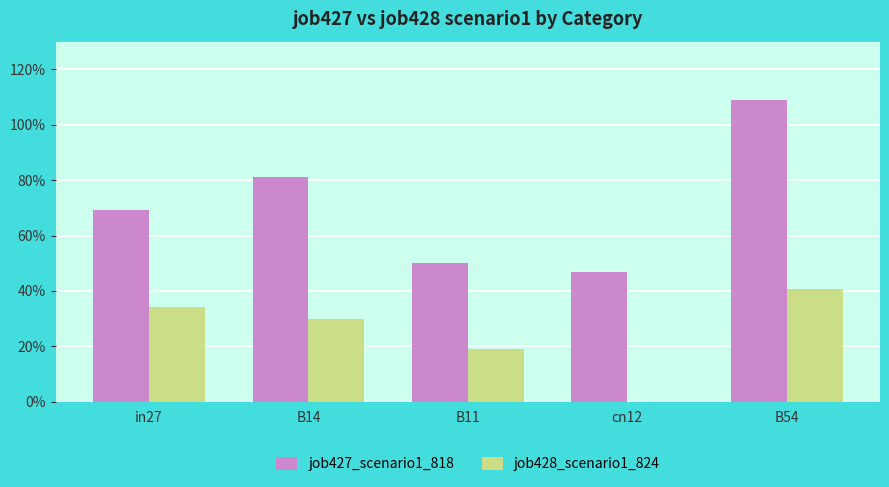

Which label corresponds to the largest value in the chart?

B54